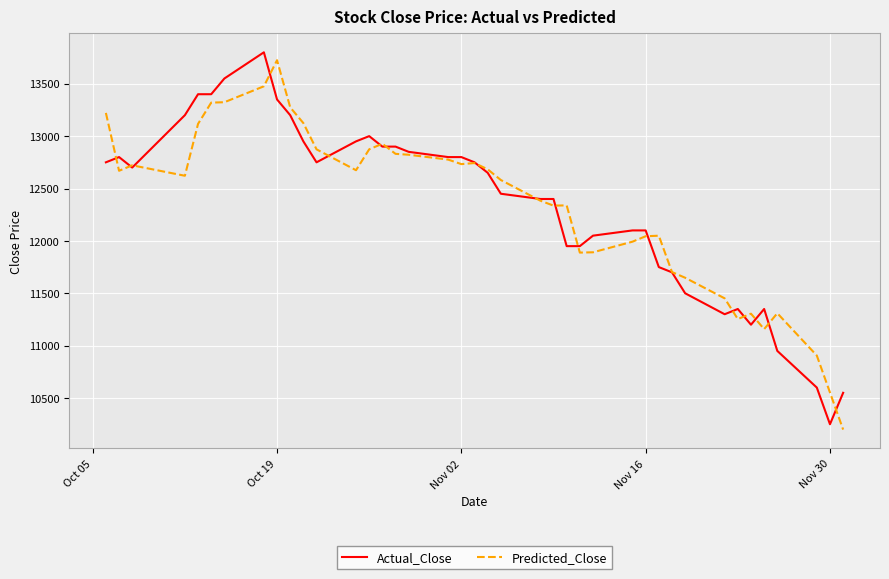

What is the greatest value displayed?

13800.0